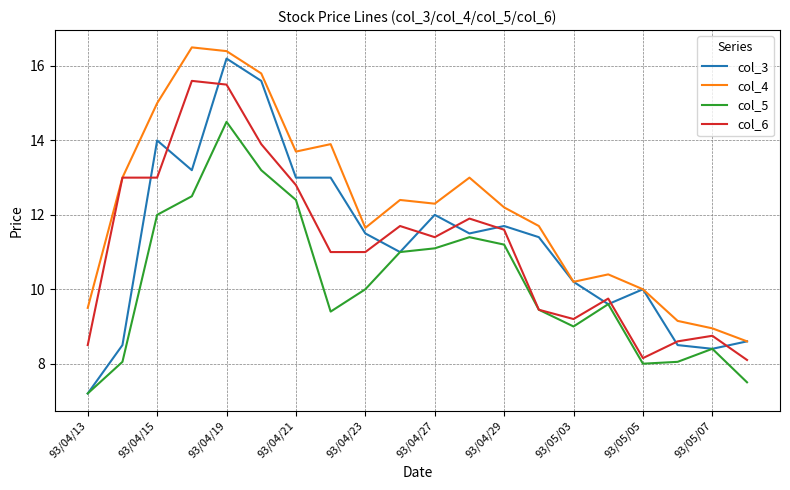

True or false: col_4 and col_5 intersect in this chart.

False